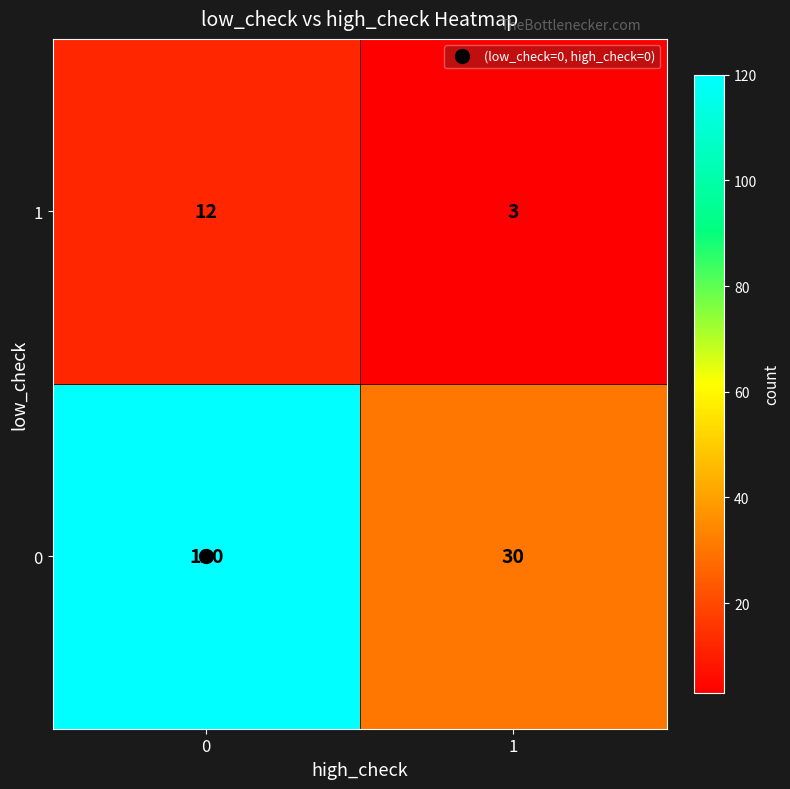

Rank the series at 0 from lowest to highest value.

1, 0